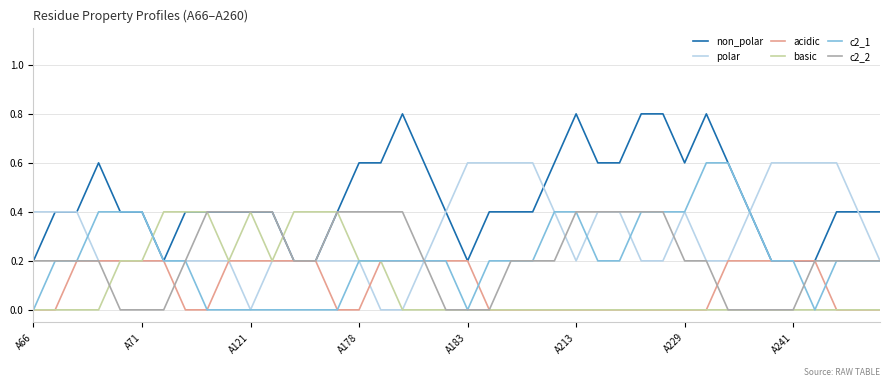

Which series has the largest total across all categories?

non_polar